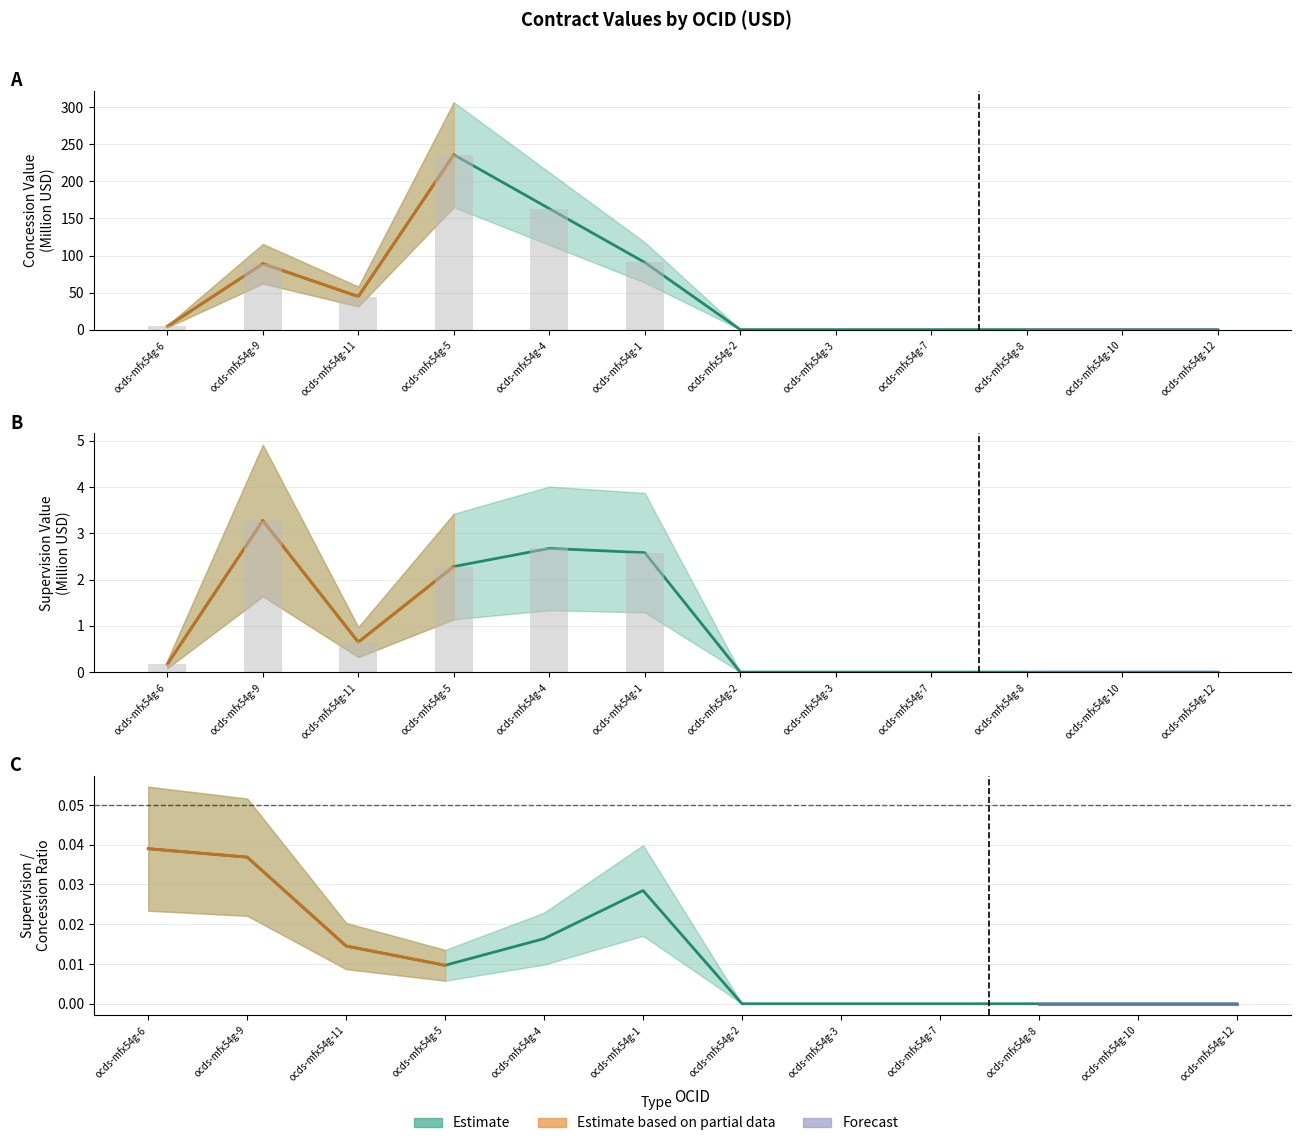

Which has a higher value, ocds-mfx54g-7 or ocds-mfx54g-5?

ocds-mfx54g-5